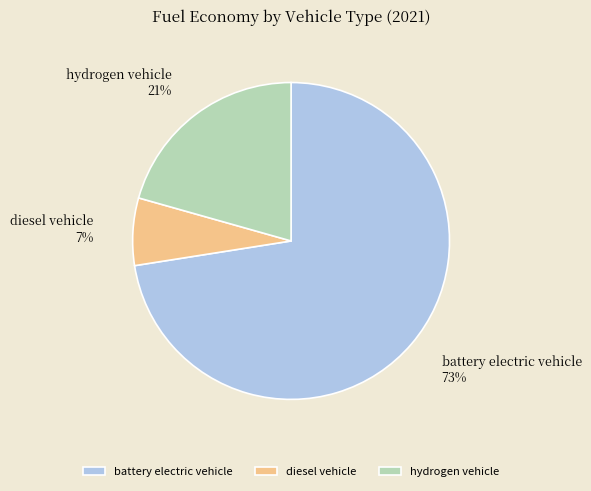

Combined, do hydrogen vehicle and battery electric vehicle account for over 50%?

Yes